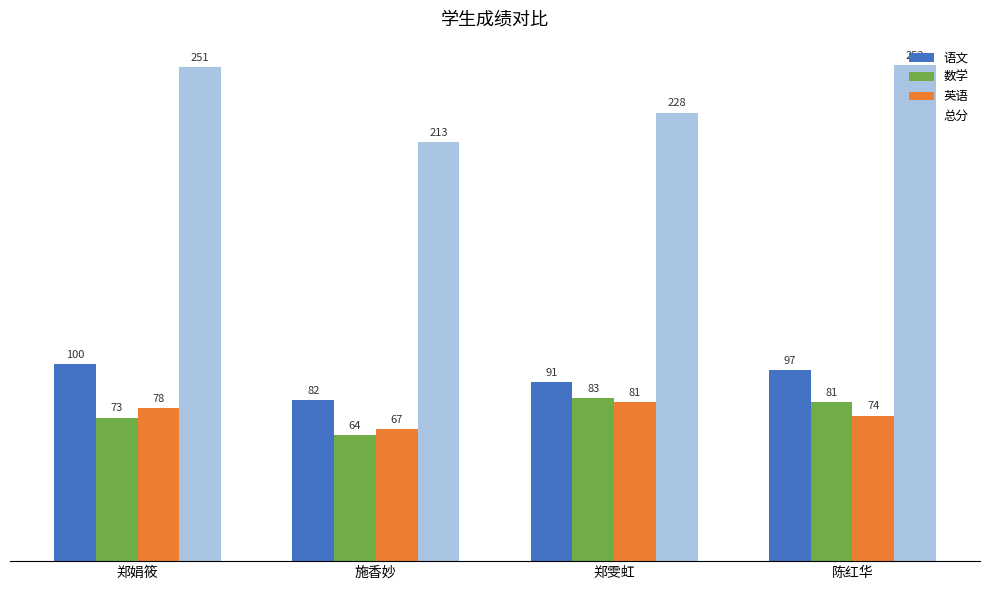

Reading right to left, extract all data points from this chart.

语文: 97	91	82	100
数学: 81	83	64	73
英语: 74	81	67	78
总分: 252	228	213	251